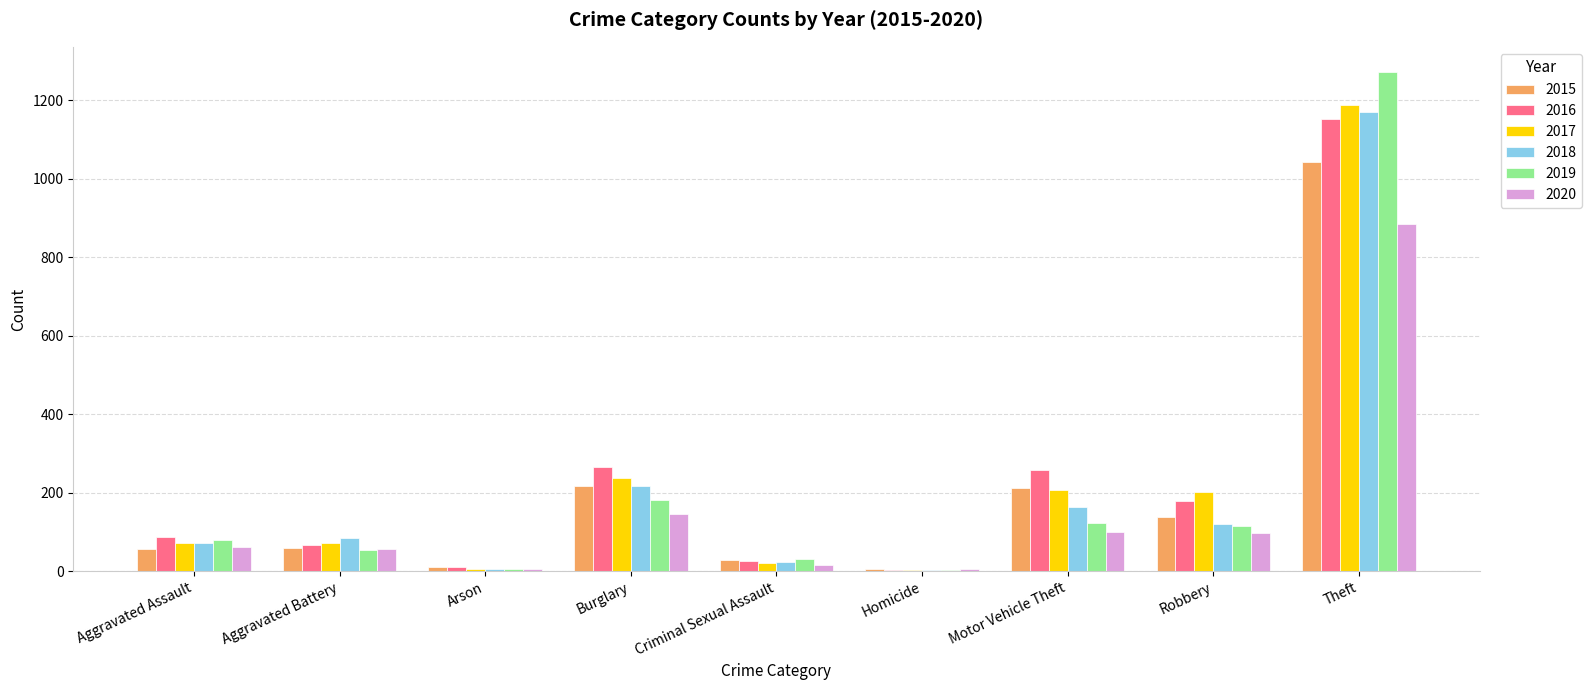

Which label corresponds to the largest value in the chart?

Theft